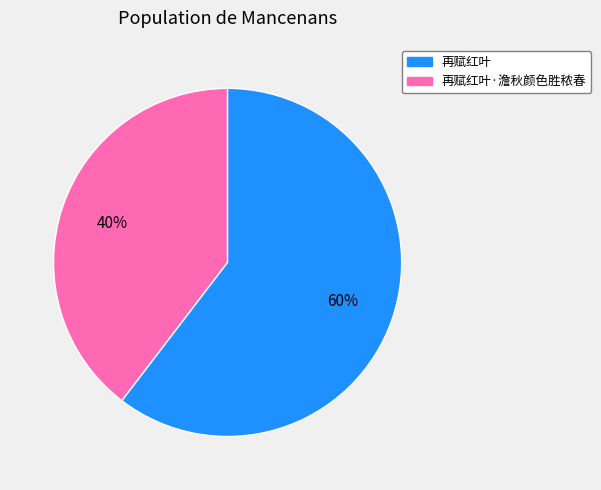

Does any single category account for the majority?

Yes